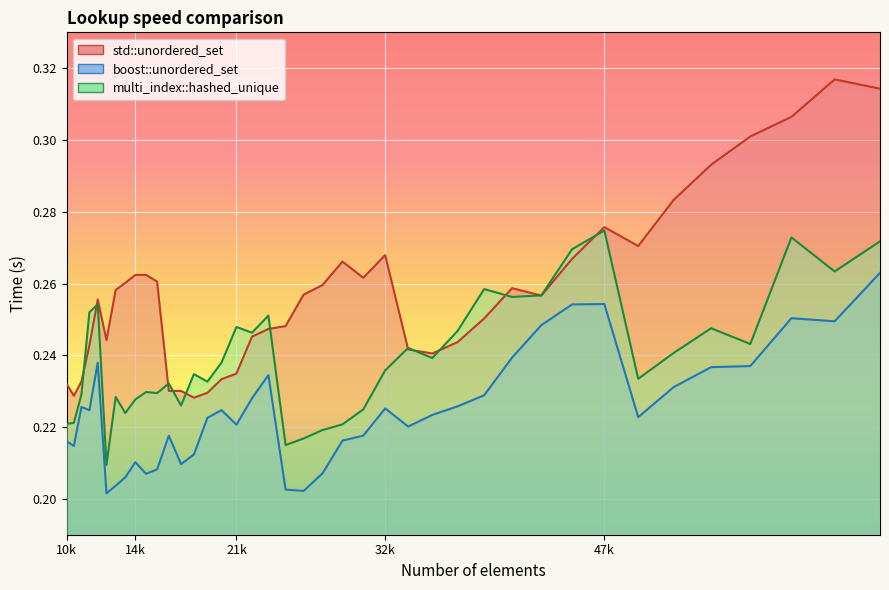

What is the sum of the boost::unordered_set values at 10000 and 45022?

0.5